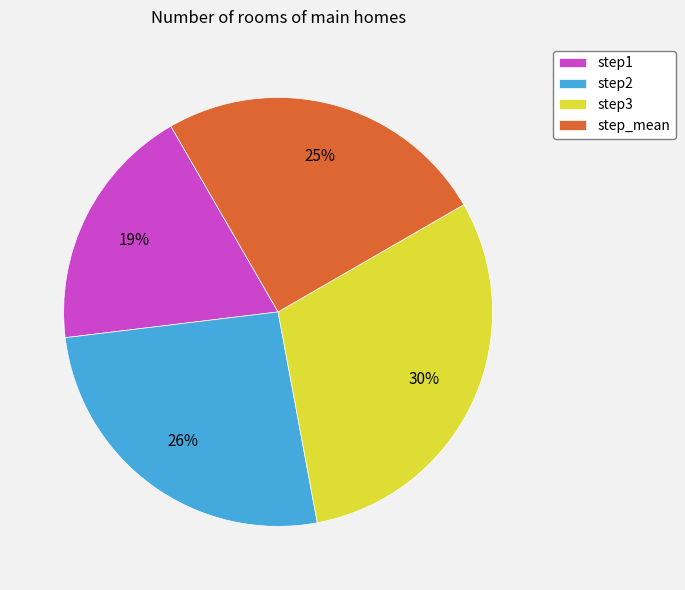

The step_mean slice represents 25% of the pie. True or false?

True